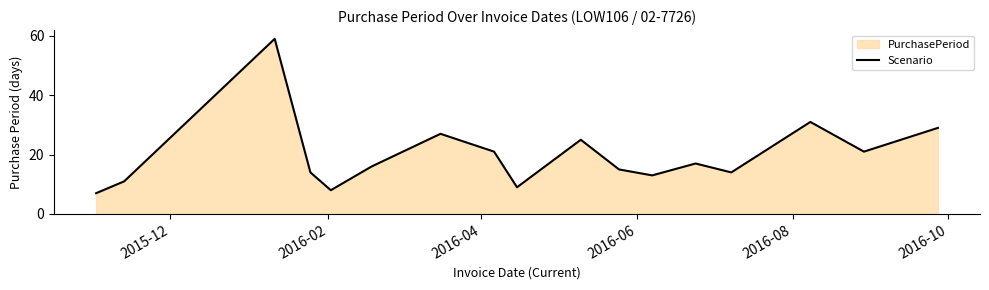

What is the difference between the maximum and minimum values?

52